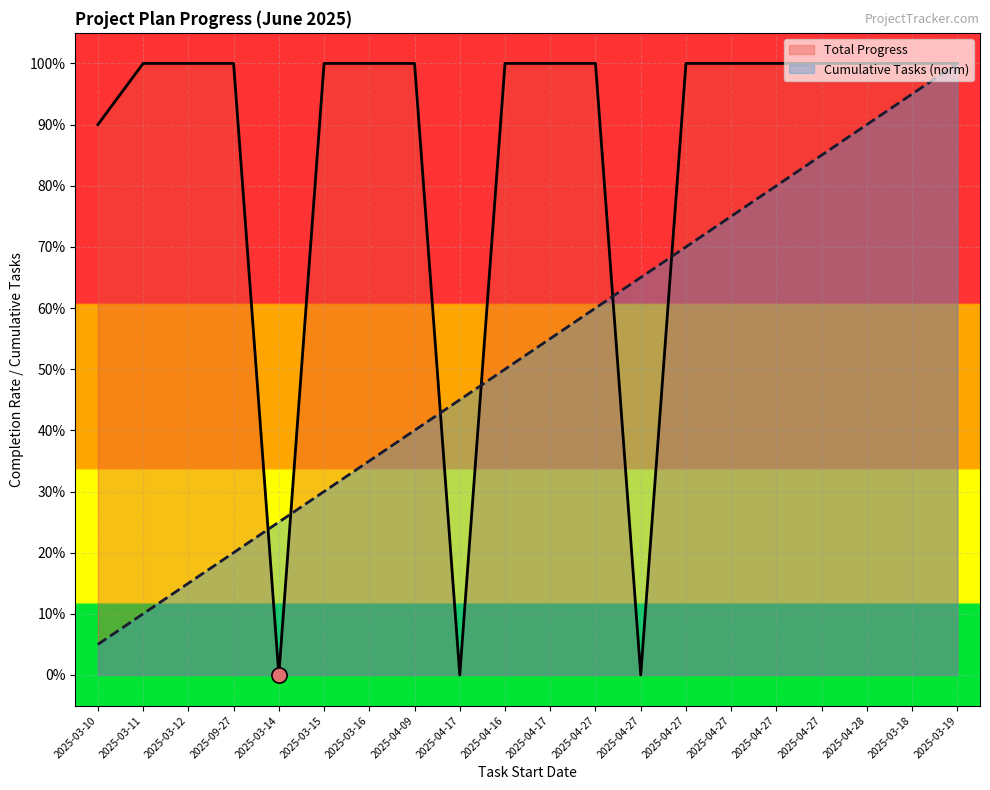

Which series reaches the minimum Y coordinate?

Total Progress